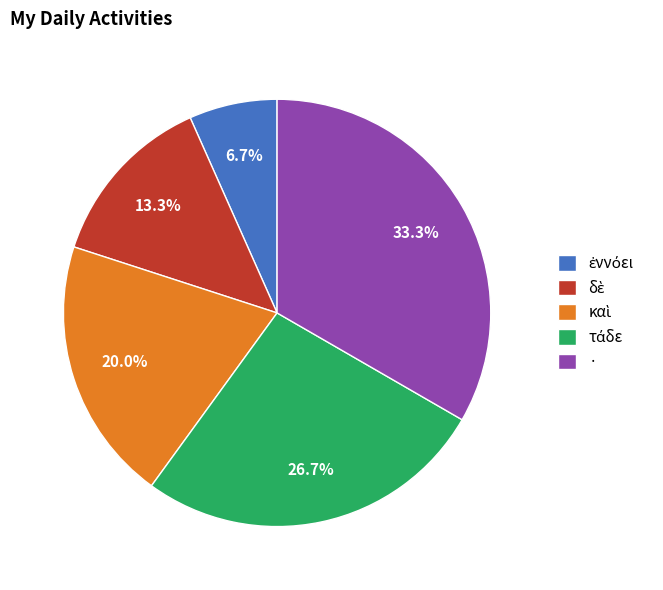

Which category has the biggest portion of the pie?

·